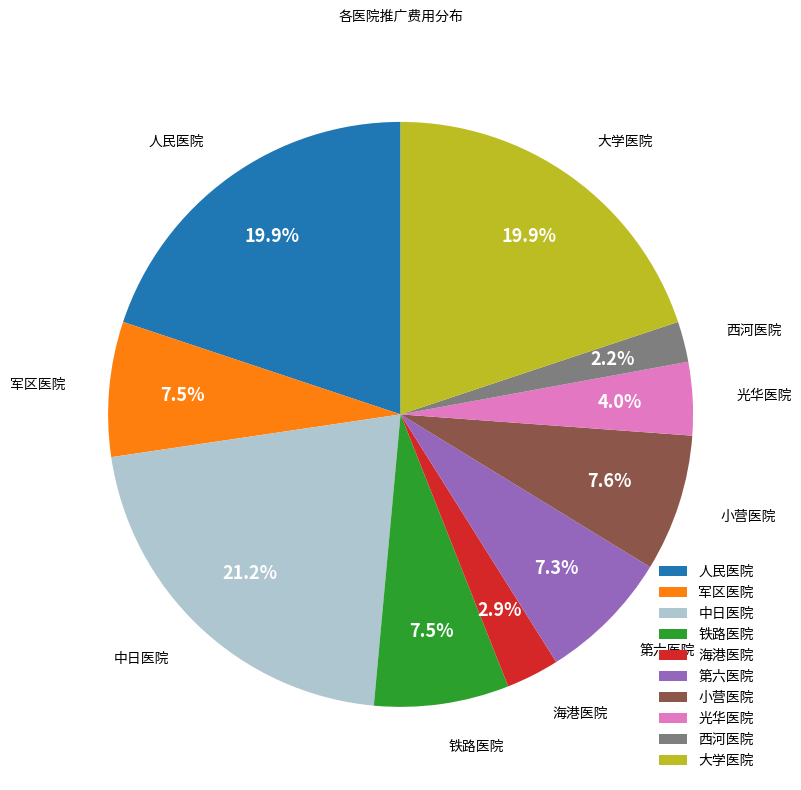

Does any single category account for the majority?

No